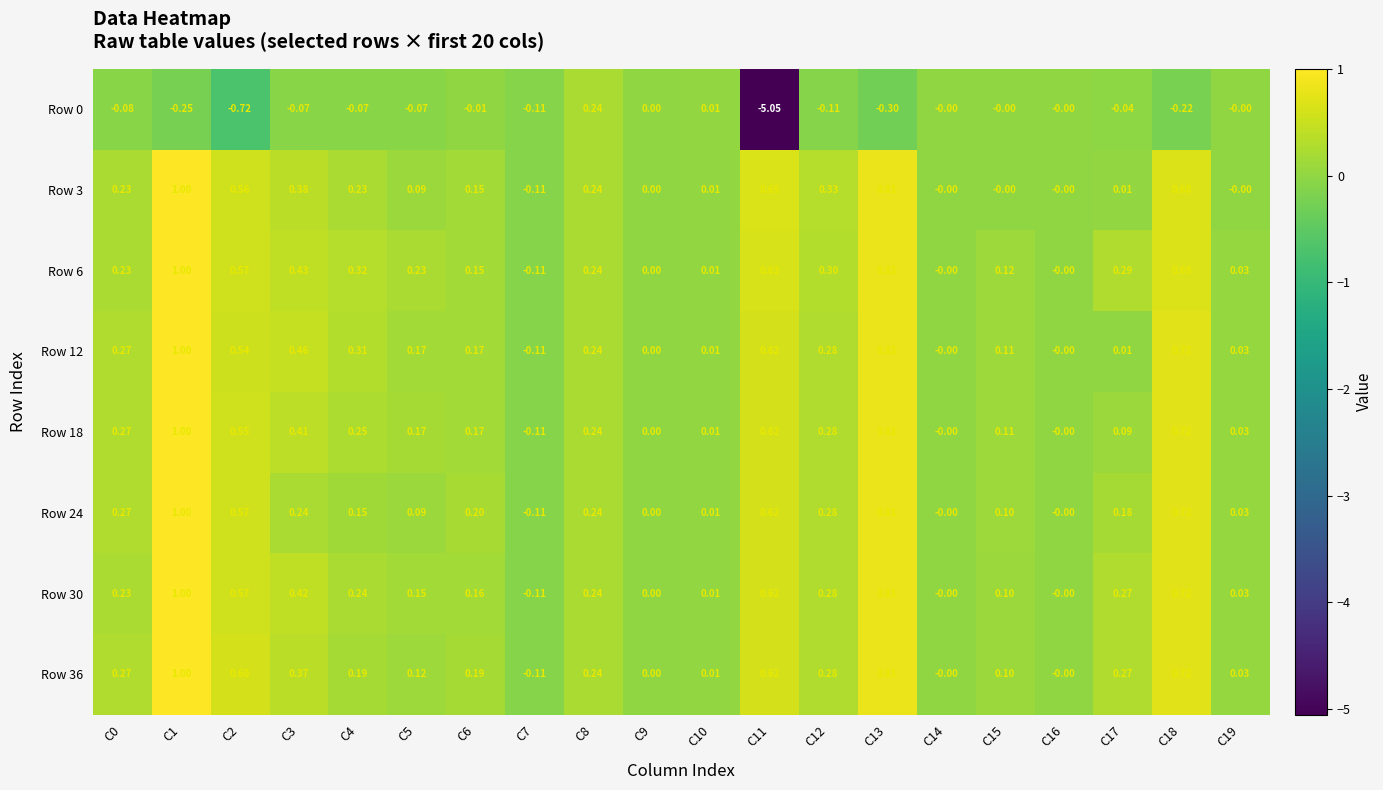

Is the value of Row 36 at C0 greater than the value of Row 12 at C16?

Yes